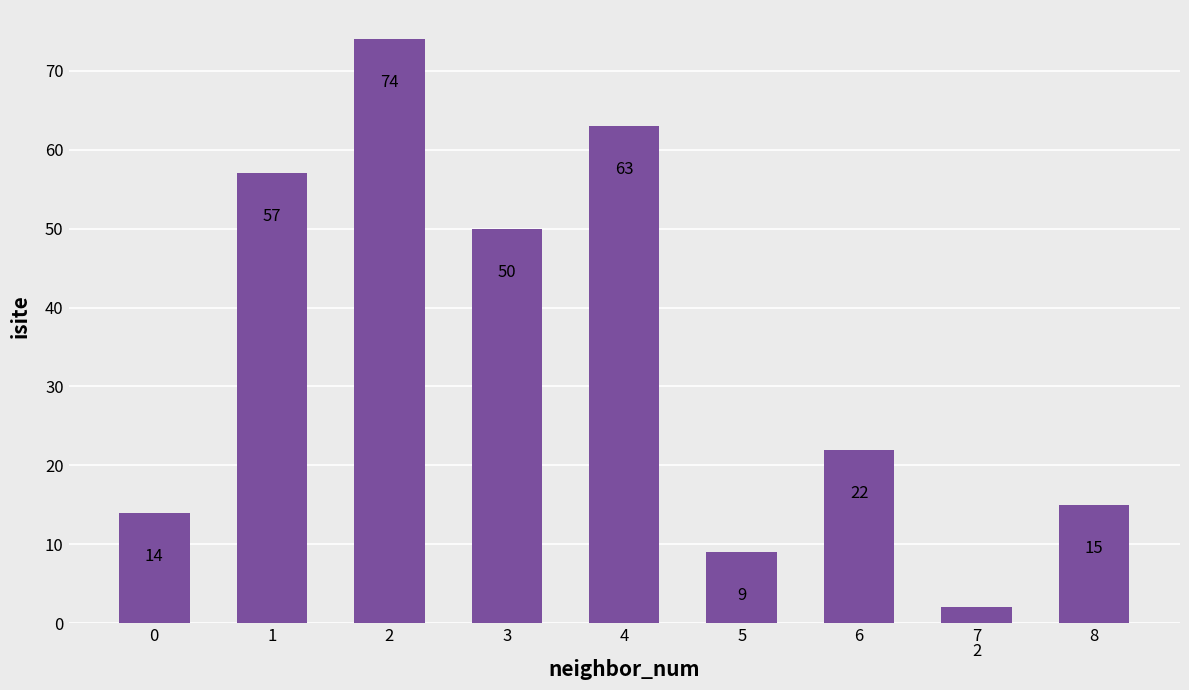

Does the chart contain stacked bars?

No